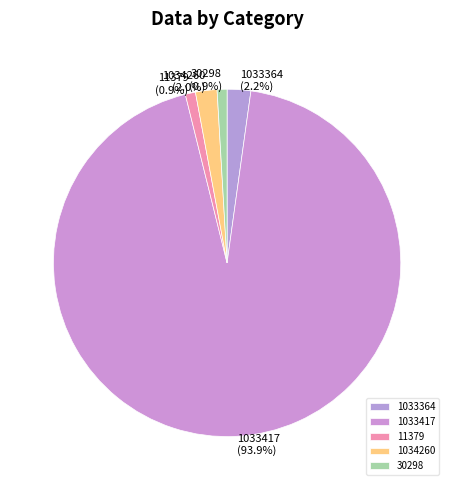

What is the total percentage of 1034260 and 30298?

2.9%